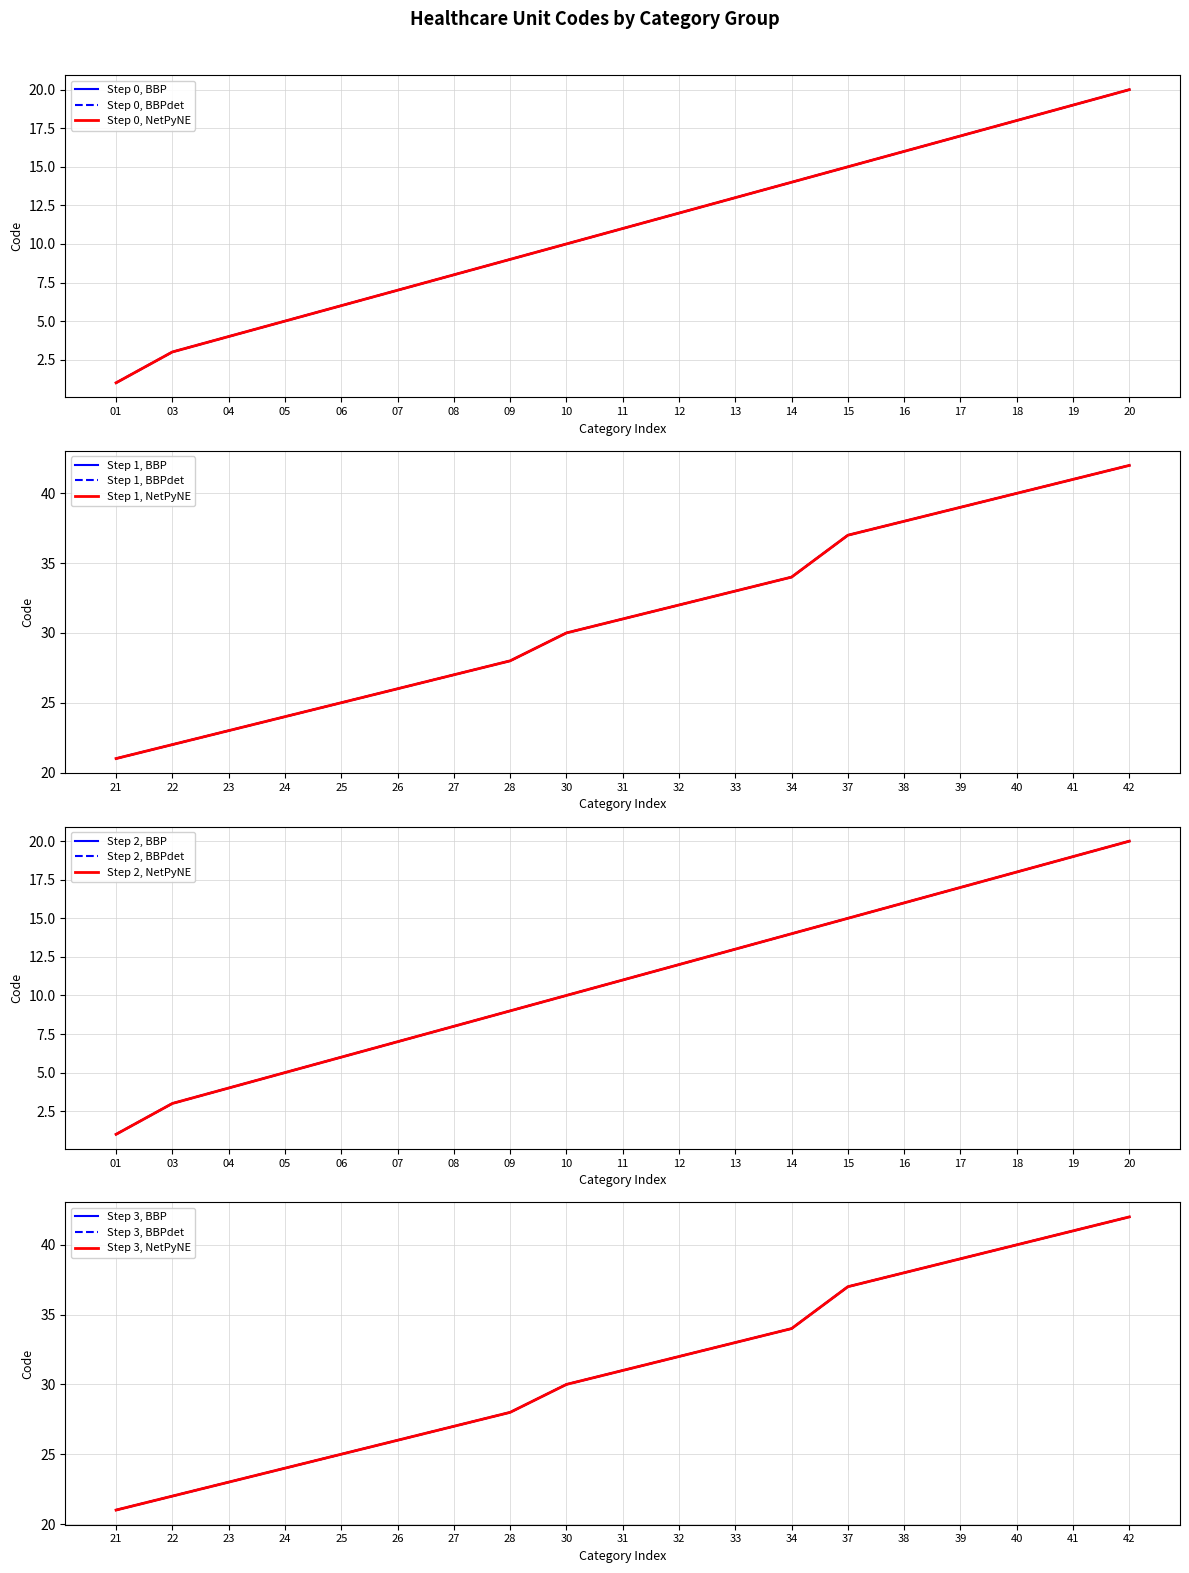

What is the total value across all series at 09?

27